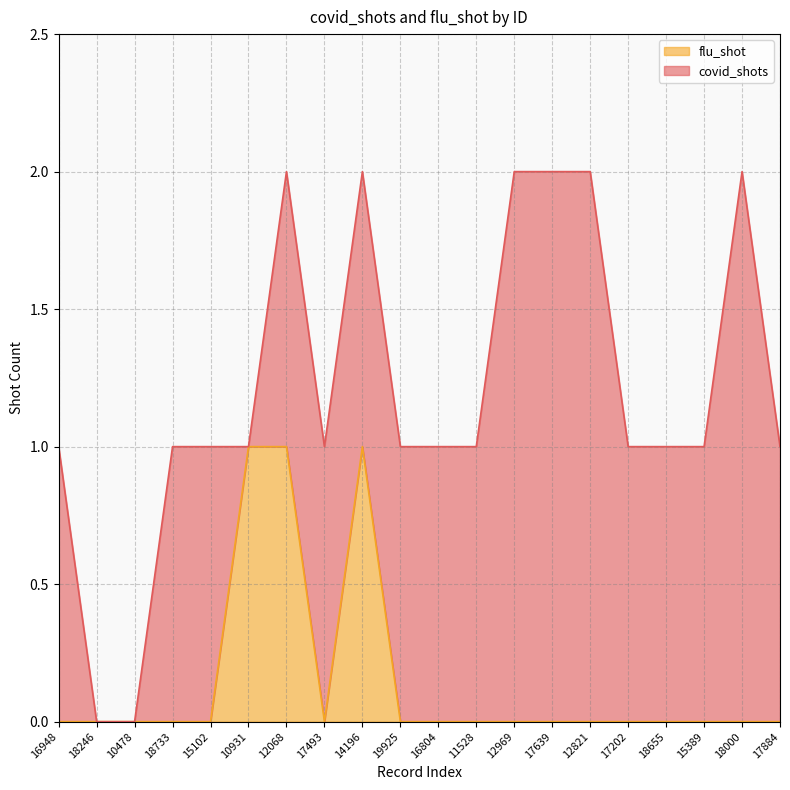

Is it true that the value at 15102 is 1?

False